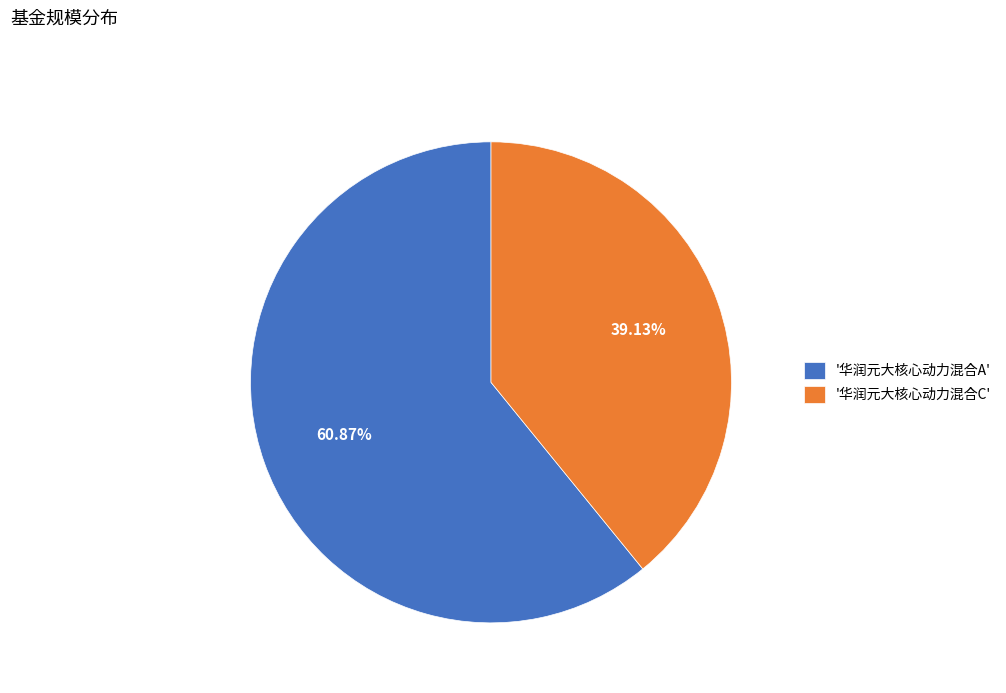

Which has a higher value, '华润元大核心动力混合C' or '华润元大核心动力混合A'?

'华润元大核心动力混合A'